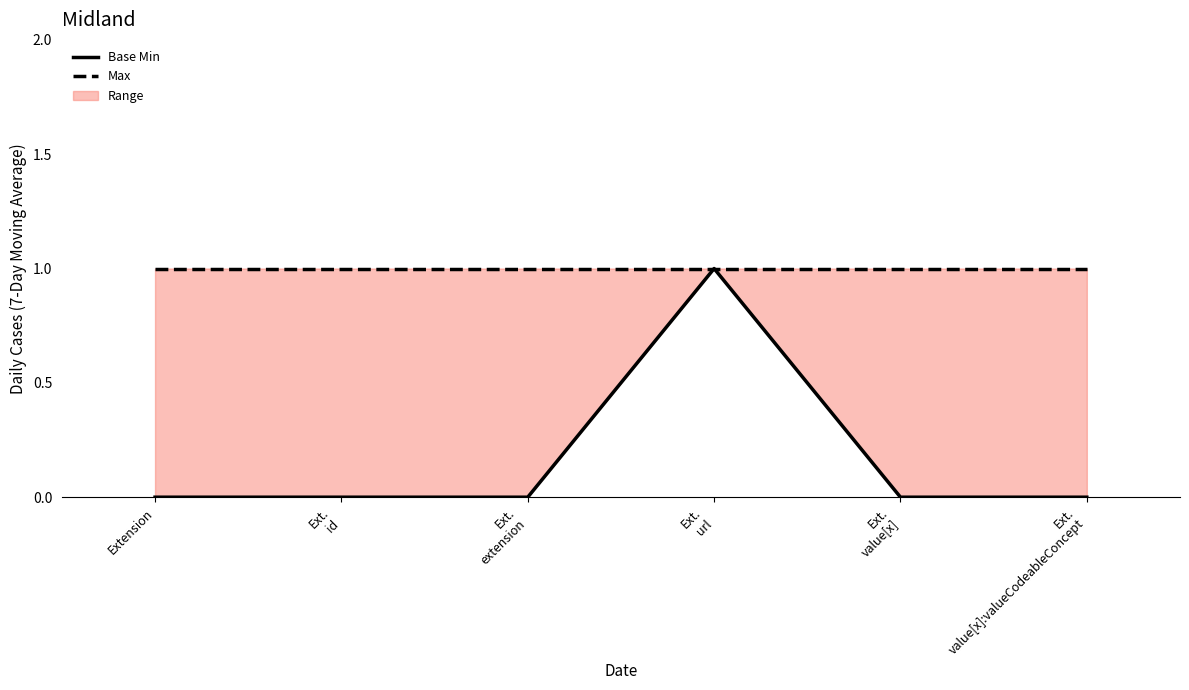

Reading left to right, extract all data points from this chart.

Base Min: 0	0	0	1	0	0
Max: 1	1	1	1	1	1